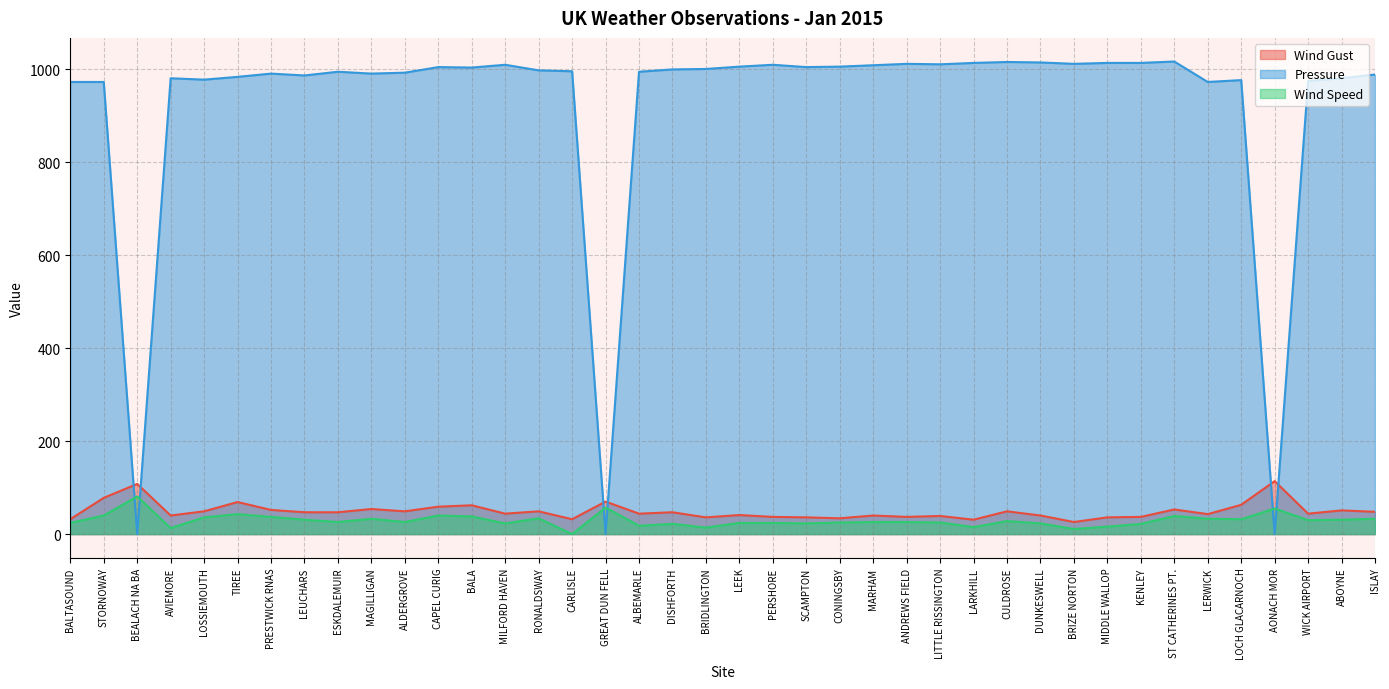

The Wind Gust series shows 9 at MARHAM. True or false?

False